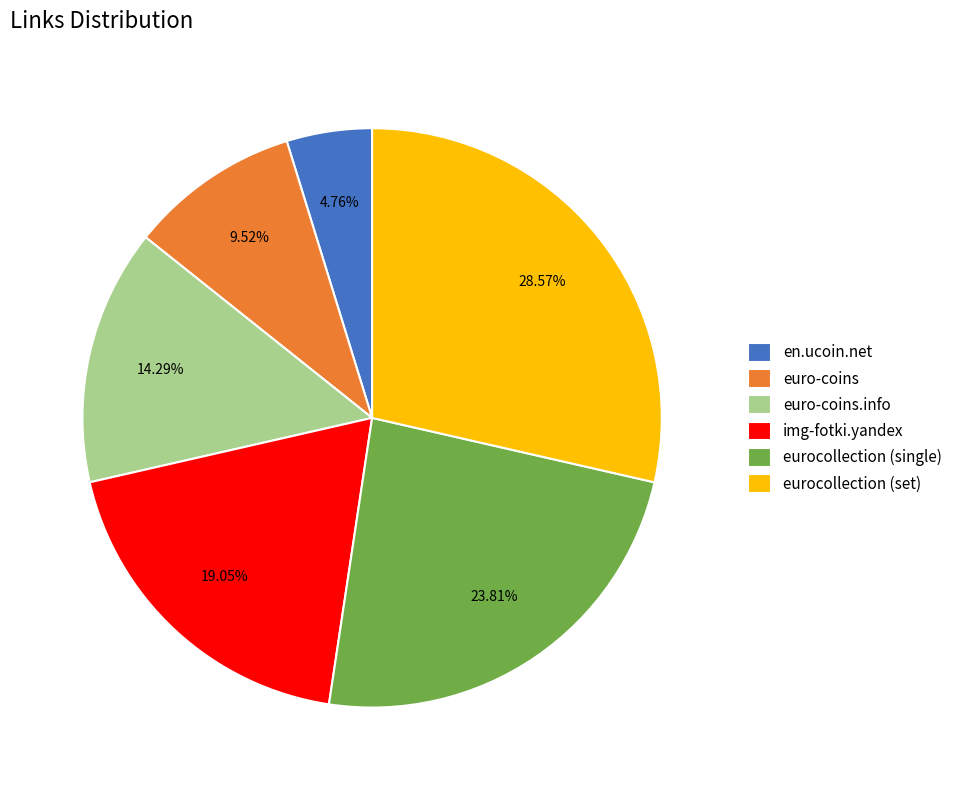

To the nearest percent, what is the combined percentage of img-fotki.yandex and en.ucoin.net?

24%